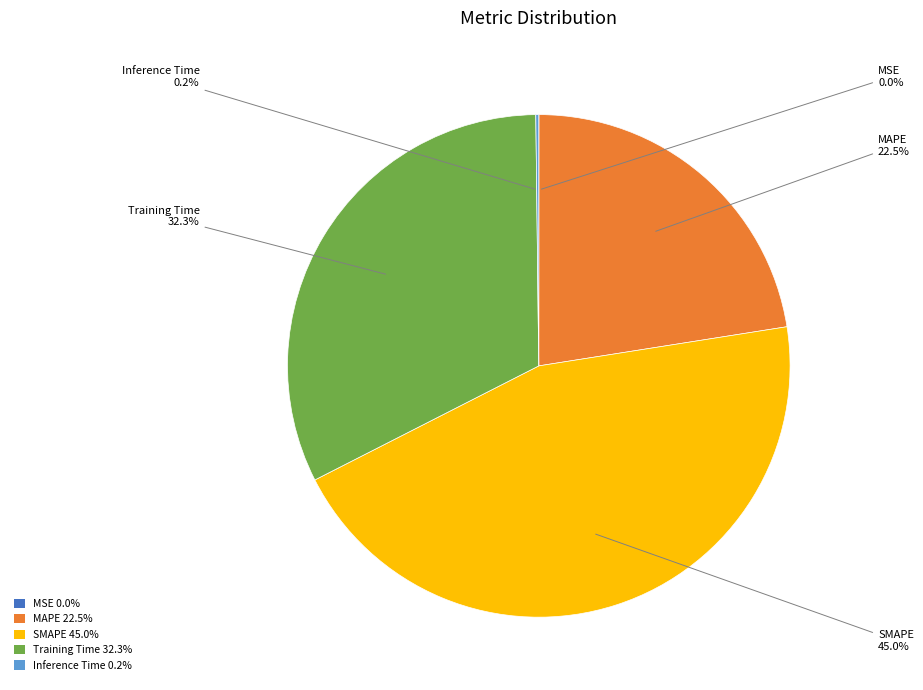

How much of the chart is everything except Training Time 32.3%?

67.7%